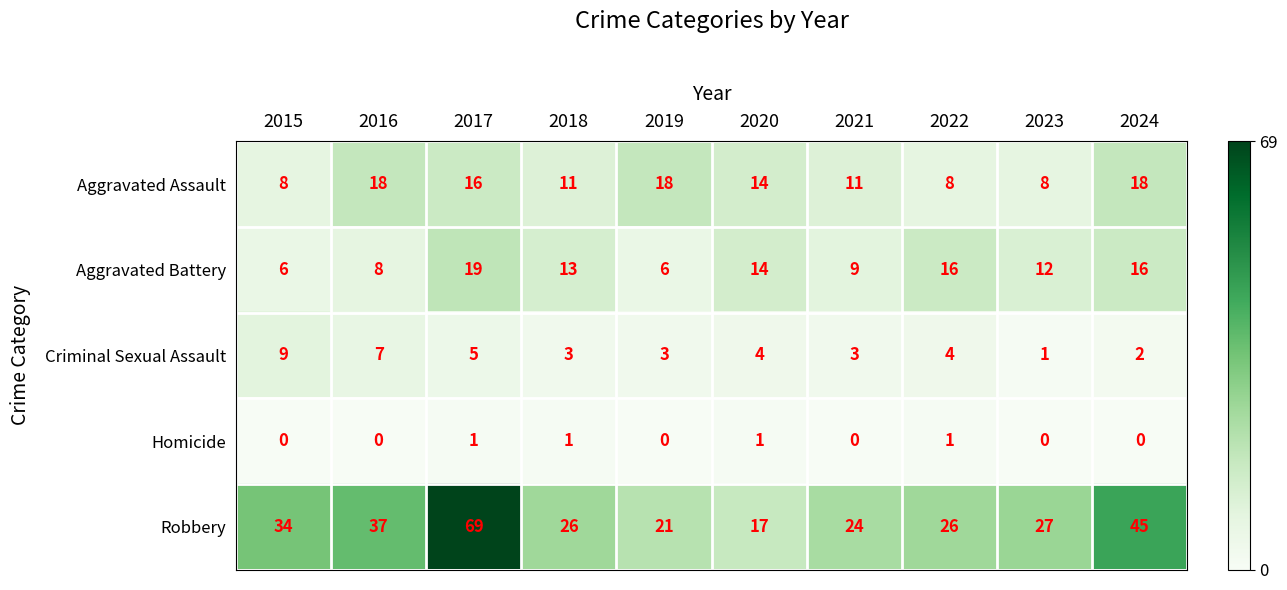

Is it true that Aggravated Battery equals 5 at 2022?

False